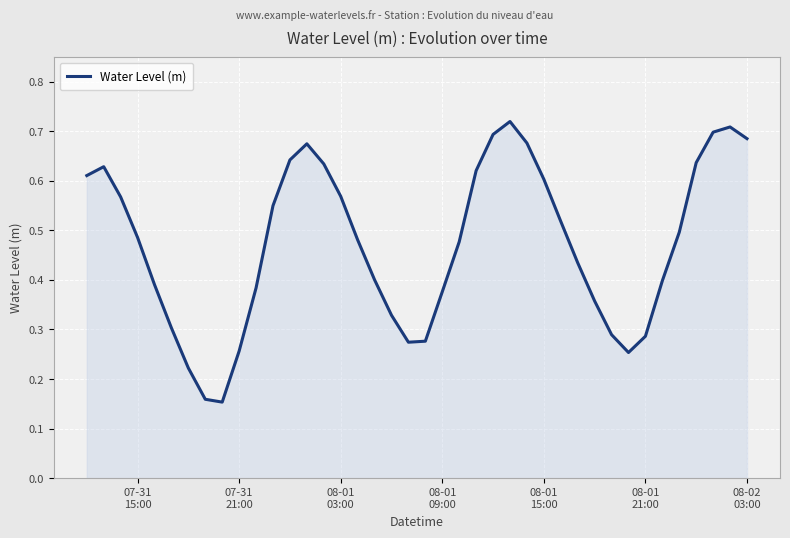

Reading left to right, transcribe all the data shown in this chart.

0.6	0.6	0.6	0.5	0.4	0.3	0.2	0.2	0.2	0.3	0.4	0.5	0.6	0.7	0.6	0.6	0.5	0.4	0.3	0.3	0.3	0.4	0.5	0.6	0.7	0.7	0.7	0.6	0.5	0.4	0.4	0.3	0.3	0.3	0.4	0.5	0.6	0.7	0.7	0.7